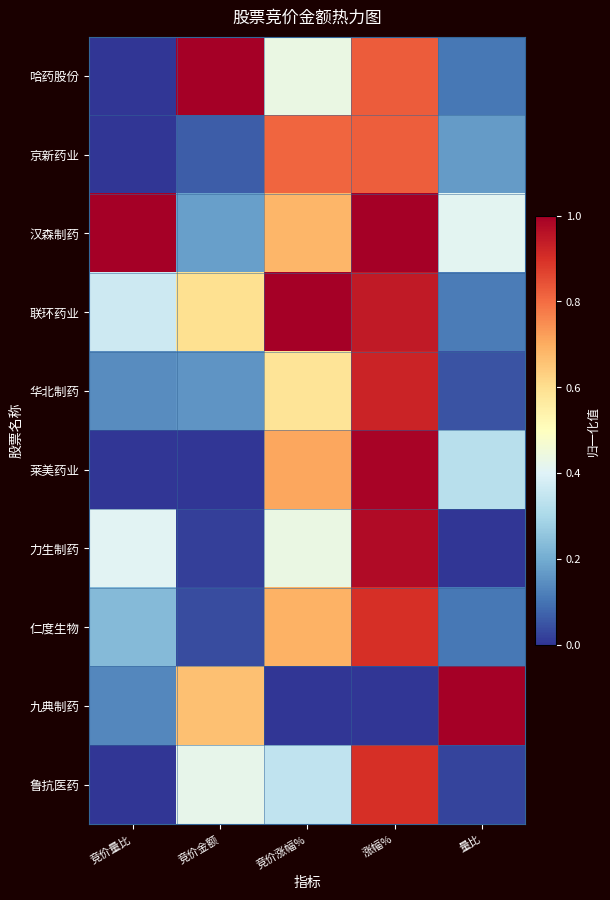

At how many categories does at least one series exceed 0?

5